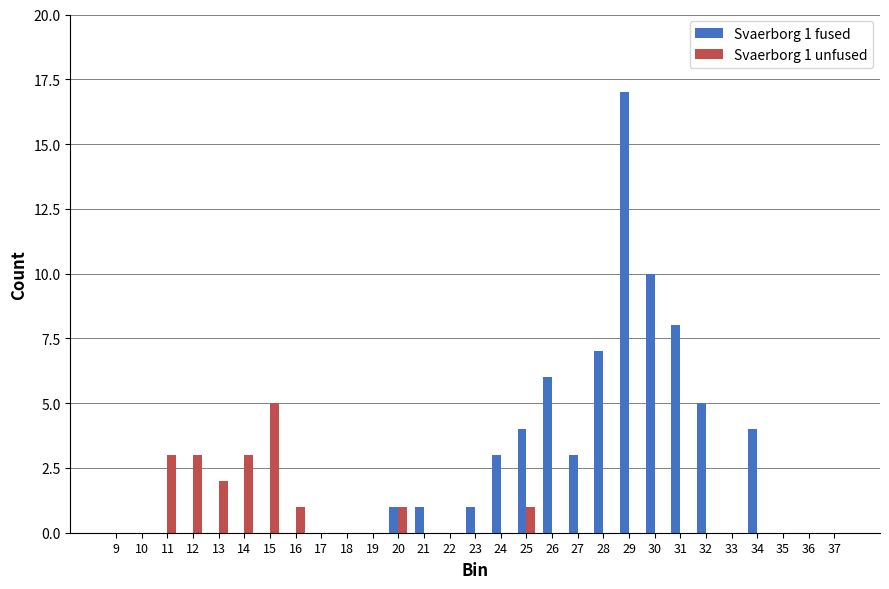

Does the chart contain stacked bars?

No